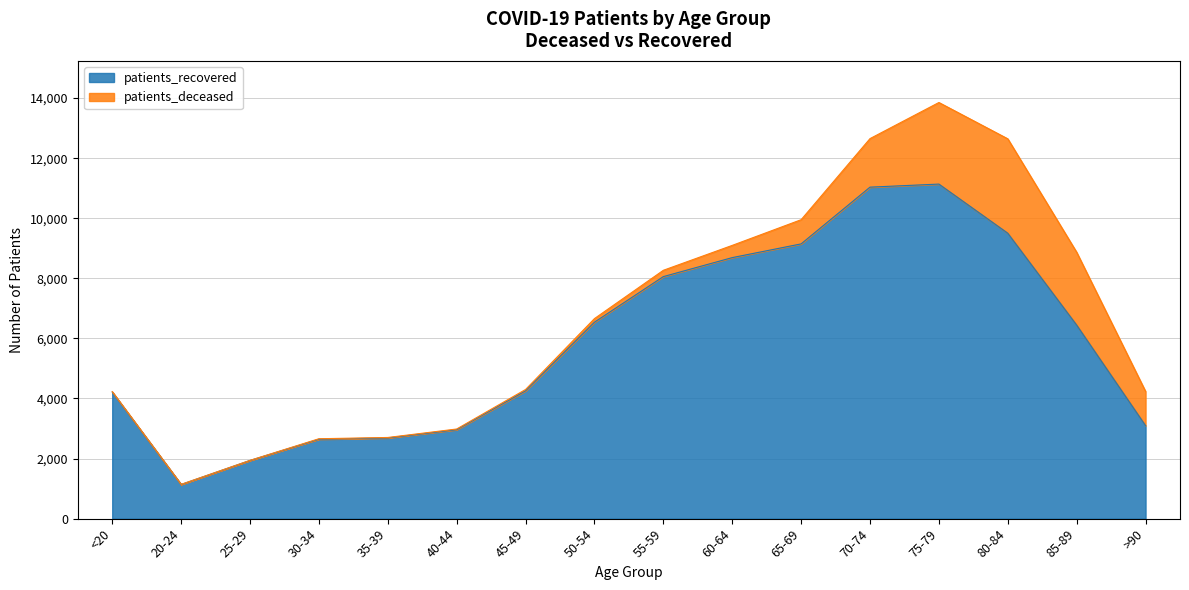

List the labels in order of value, largest first.

75-79, 70-74, 80-84, 65-69, 60-64, 55-59, 50-54, 85-89, 45-49, <20, >90, 40-44, 35-39, 30-34, 25-29, 20-24